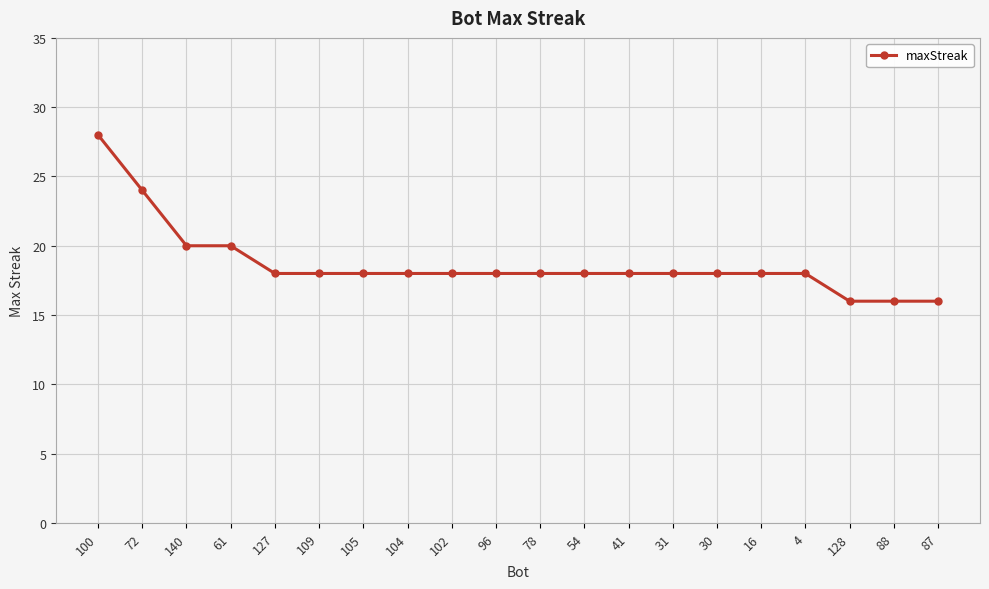

What is the sum of the values at 105 and 140?

38